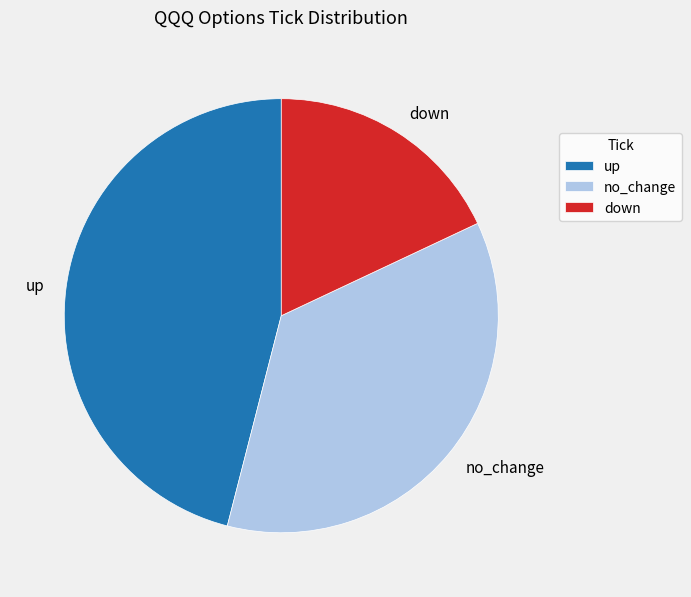

Rank the categories by value from highest to lowest.

up, no_change, down